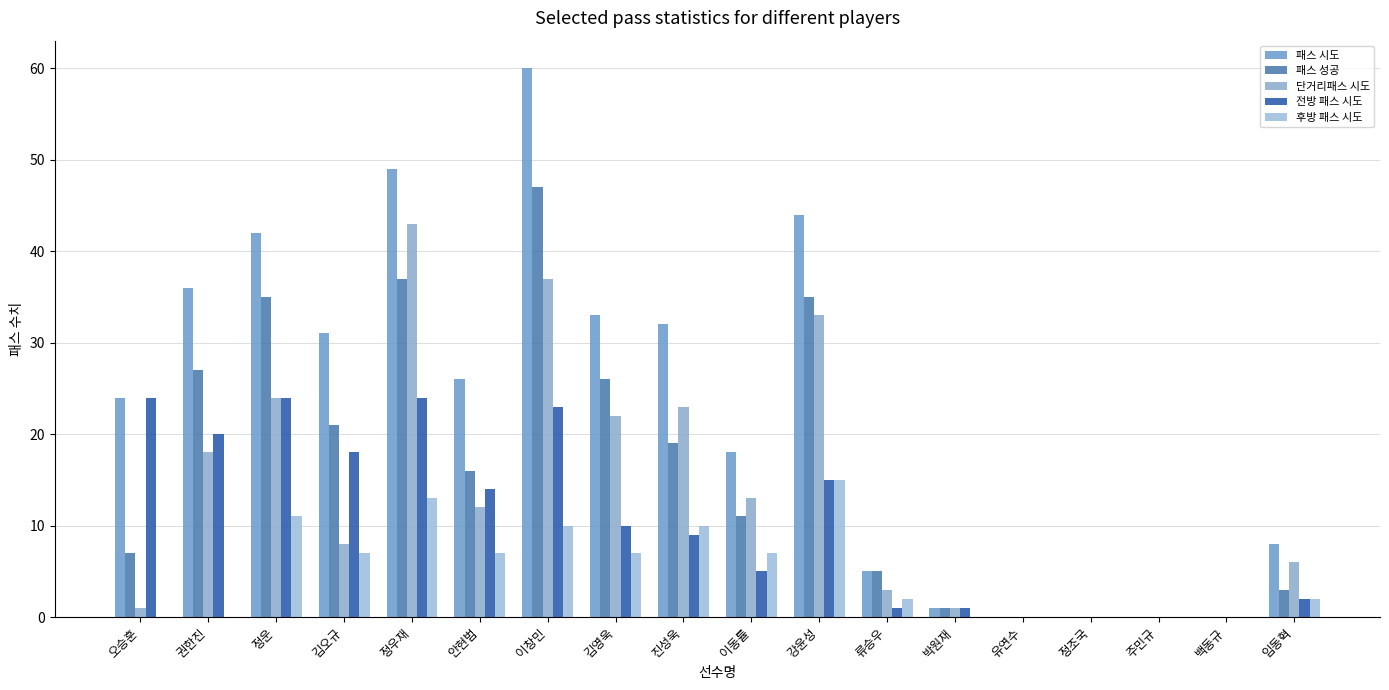

How many data points does each series have?

18